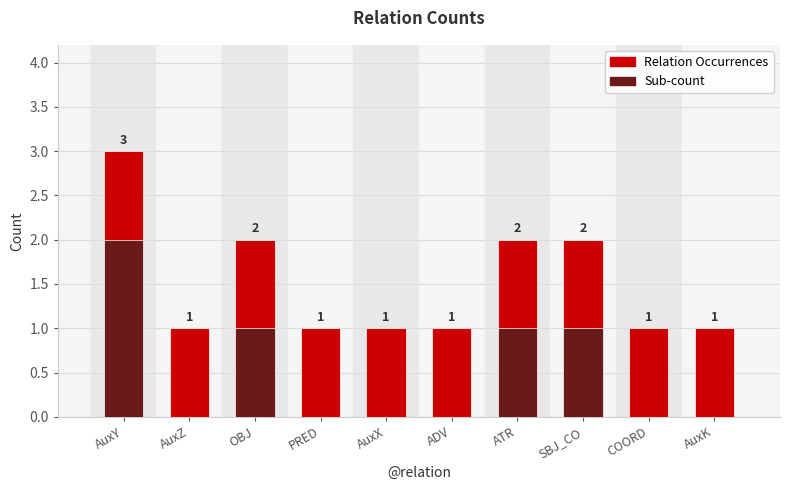

Reading left to right, list all the values displayed in this chart.

Relation Occurrences: AuxY=3	AuxZ=1	OBJ=2	PRED=1	AuxX=1	ADV=1	ATR=2	SBJ_CO=2	COORD=1	AuxK=1
Sub-count: AuxY=2	AuxZ=0	OBJ=1	PRED=0	AuxX=0	ADV=0	ATR=1	SBJ_CO=1	COORD=0	AuxK=0